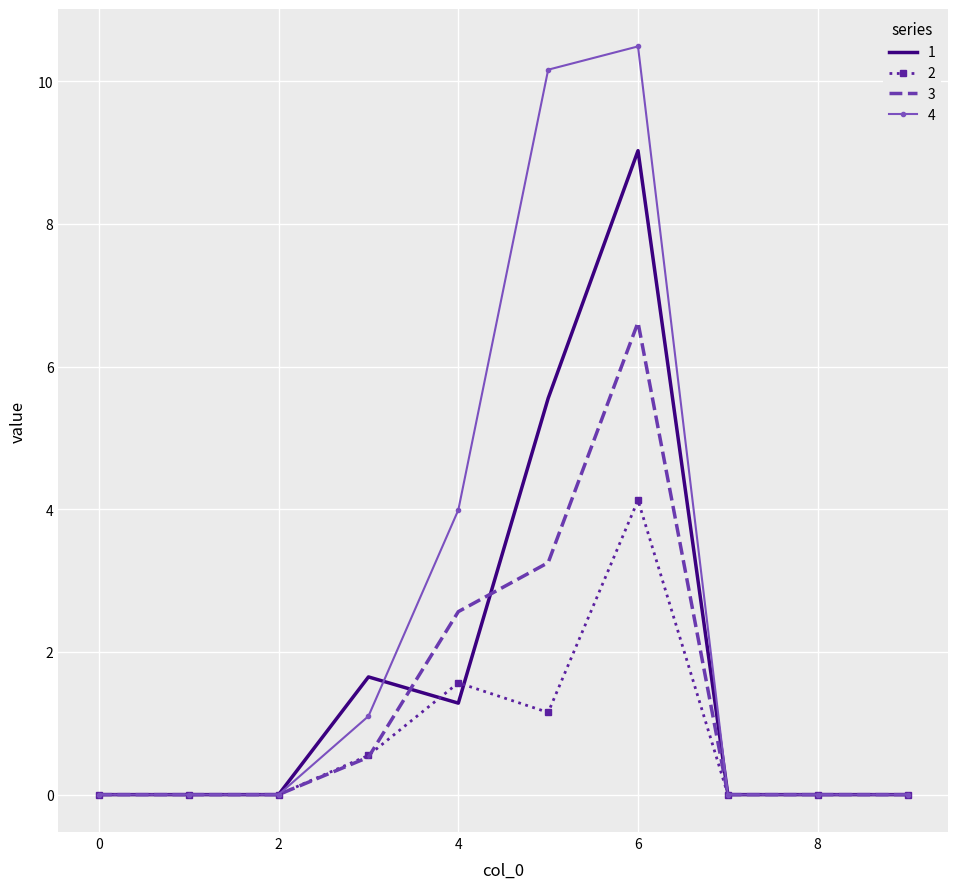

What is the maximum value for 2?

4.1